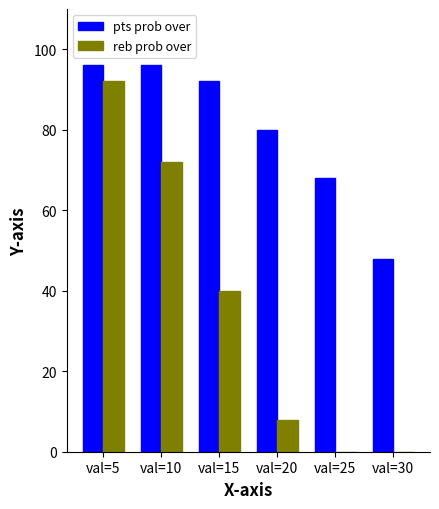

True or false: pts prob over has a value of 92 at val=15.

True